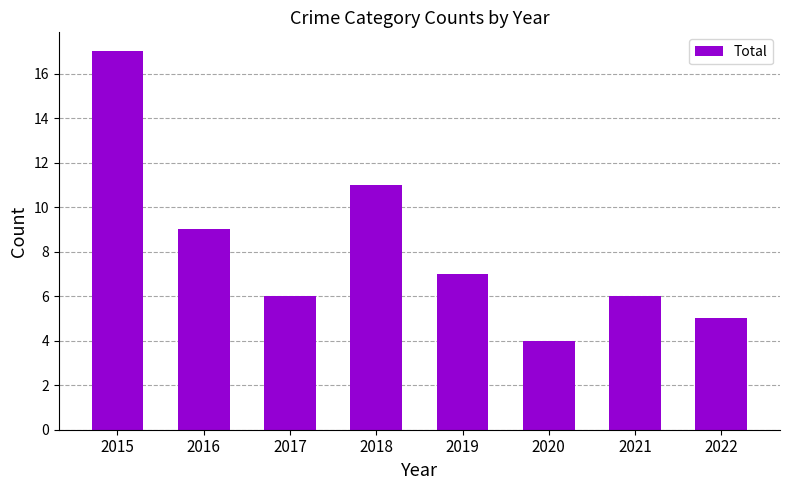

What is the difference between the second highest and minimum values?

7